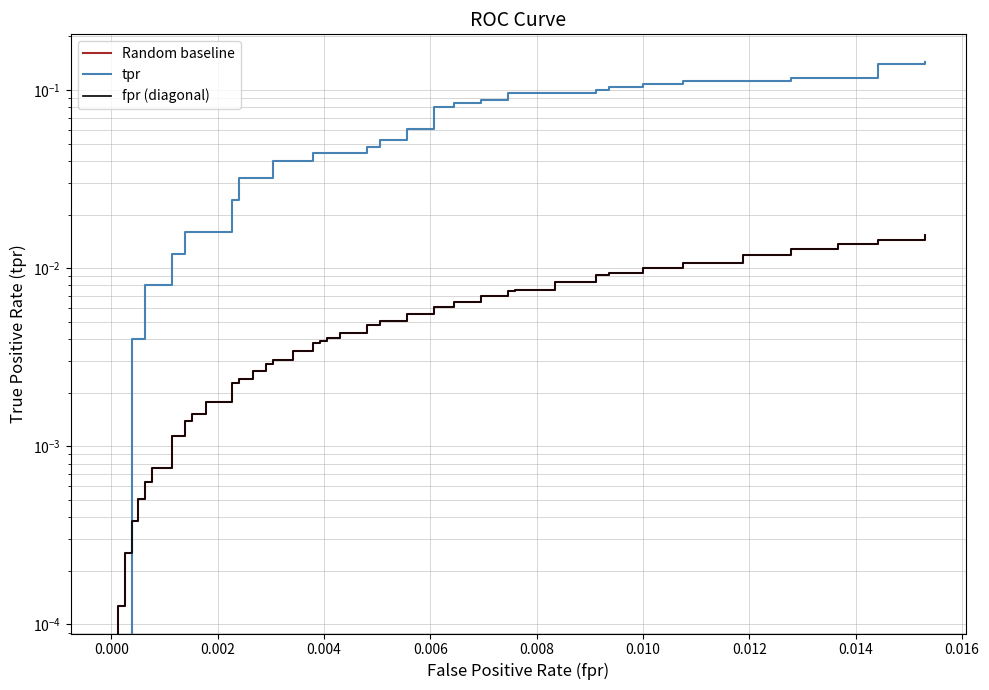

True or false: tpr has more than 1 interior local peaks.

False